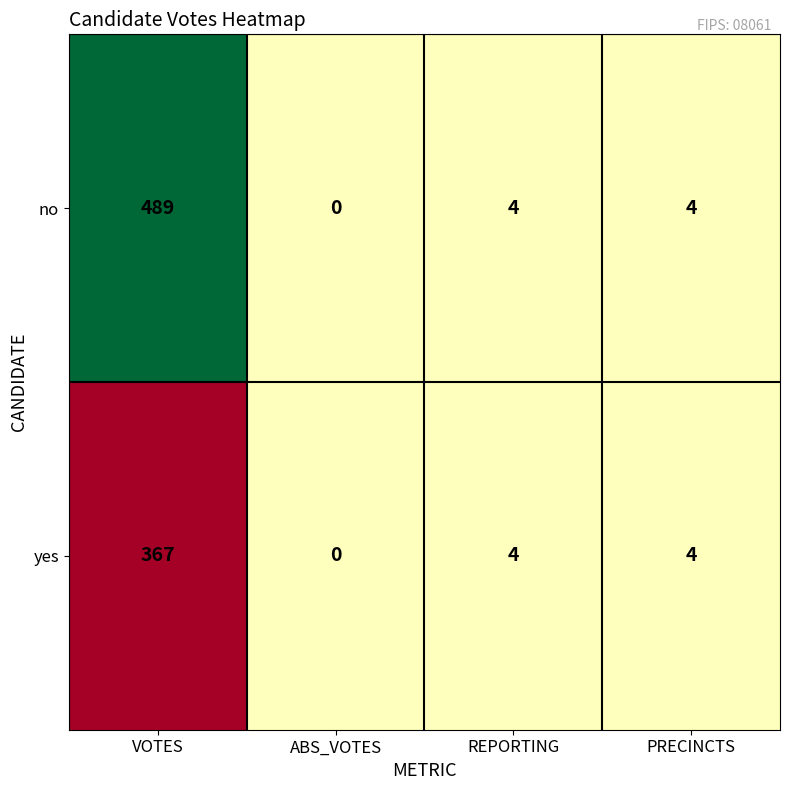

List the series in order of their overall mean, highest first.

no, yes